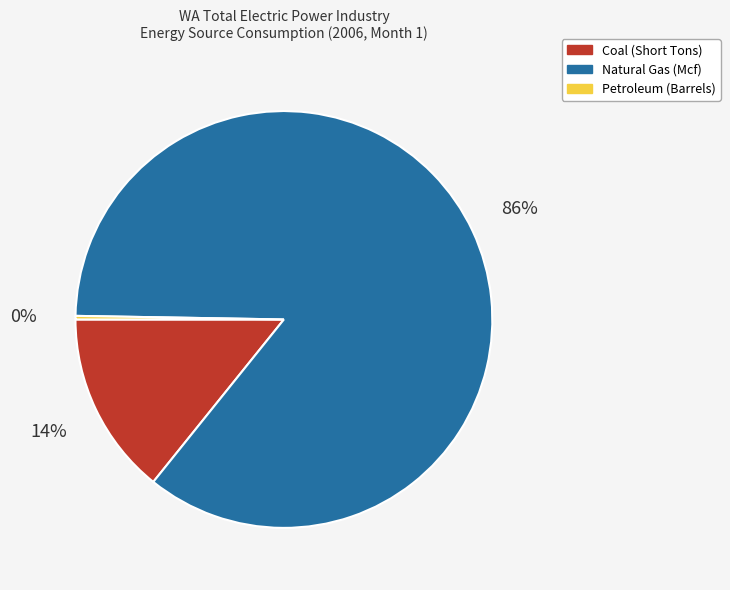

True or false: Coal (Short Tons) accounts for 14% of the total.

True